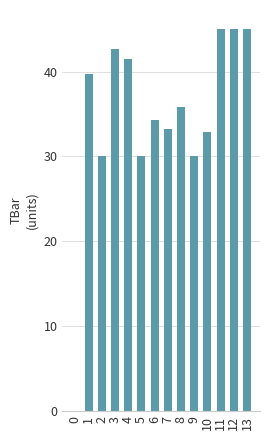

Does the chart contain stacked bars?

No